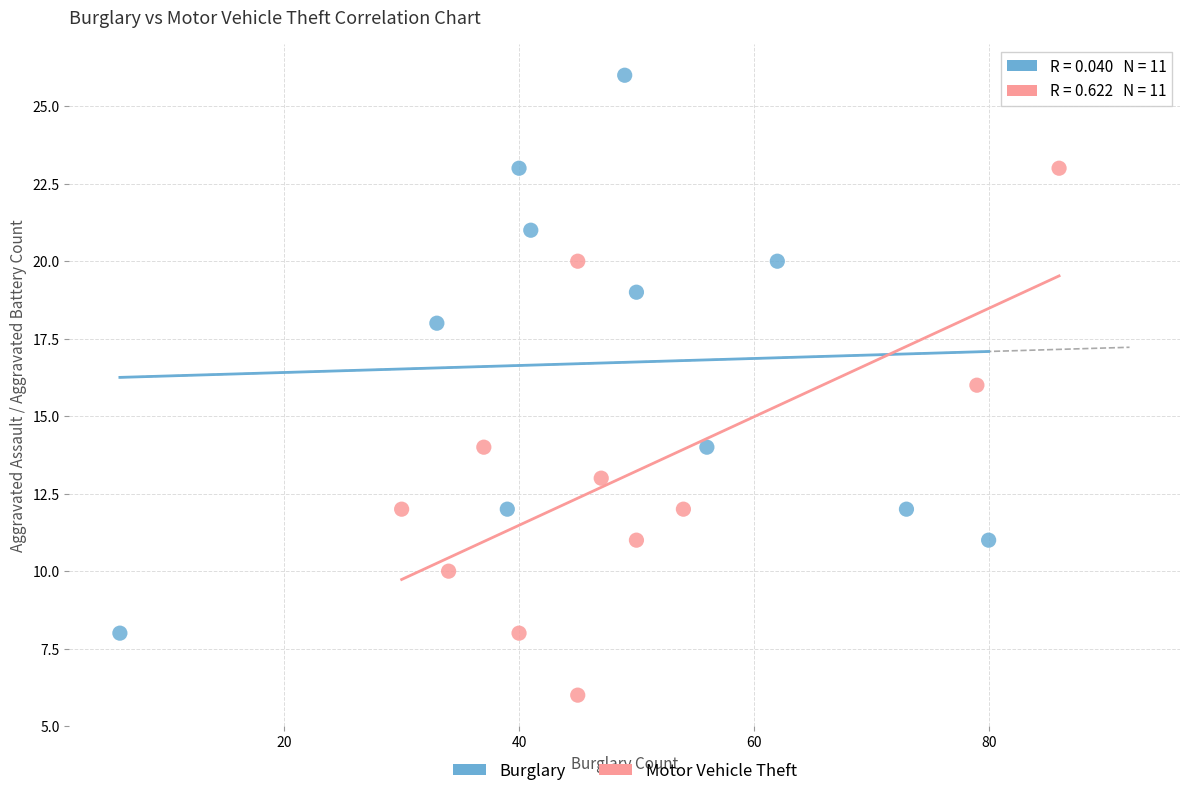

Which series reaches the minimum Y coordinate?

Motor Vehicle Theft